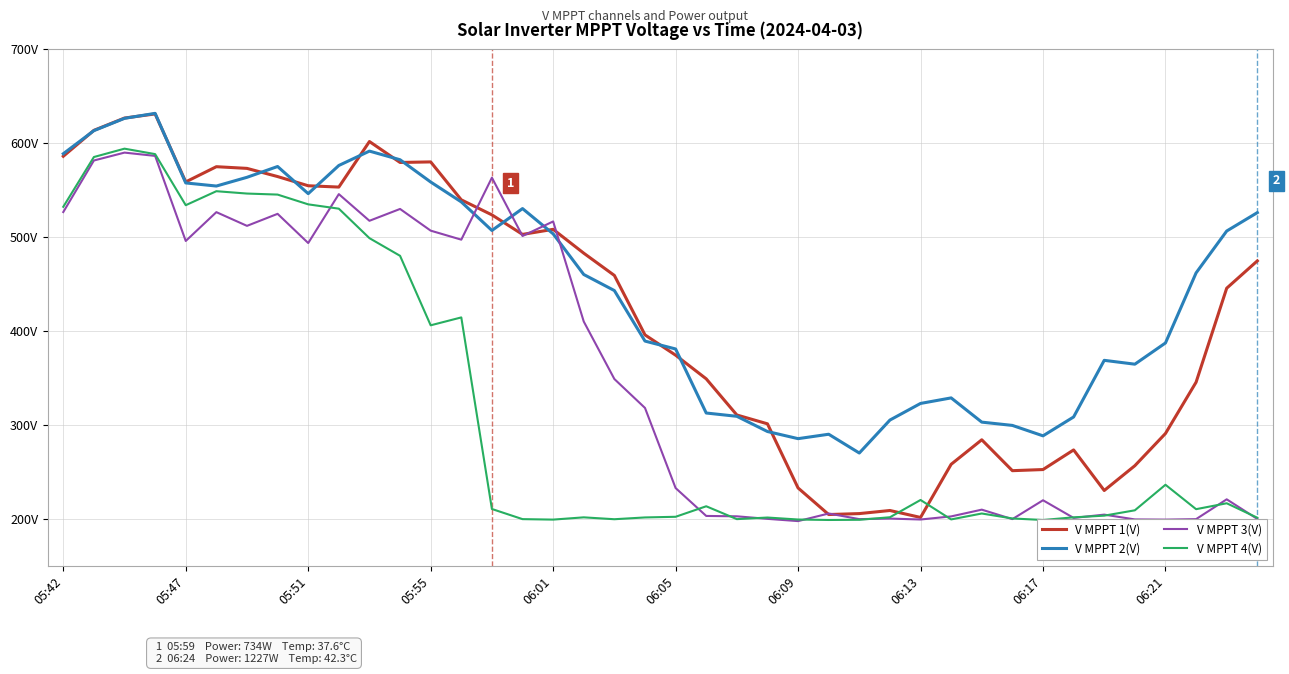

Rank the series by their average value, from highest to lowest.

V MPPT 2(V), V MPPT 1(V), V MPPT 3(V), V MPPT 4(V)